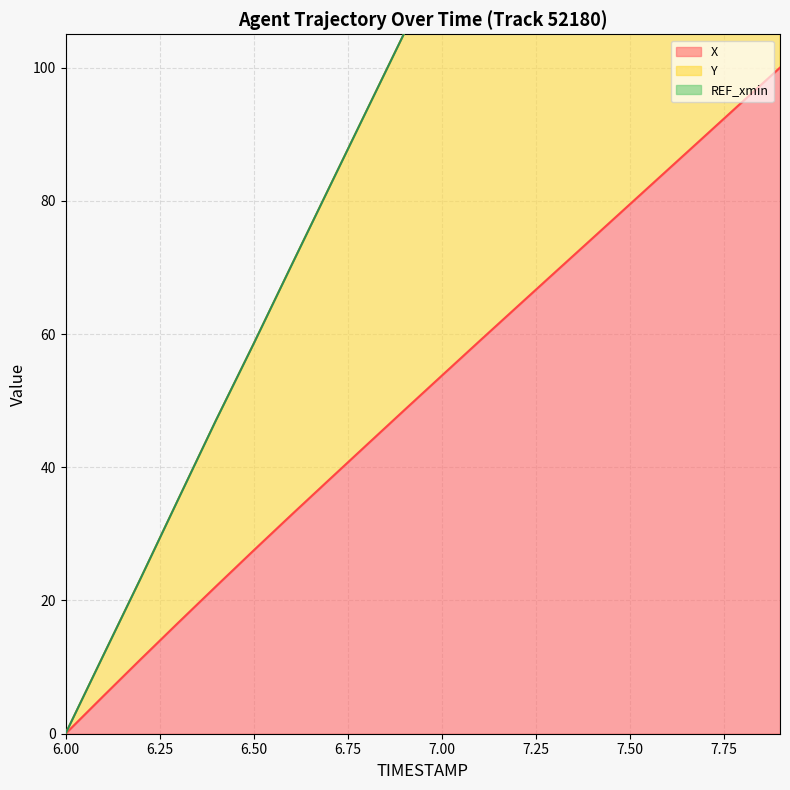

At which label does Y reach its peak?

7.9